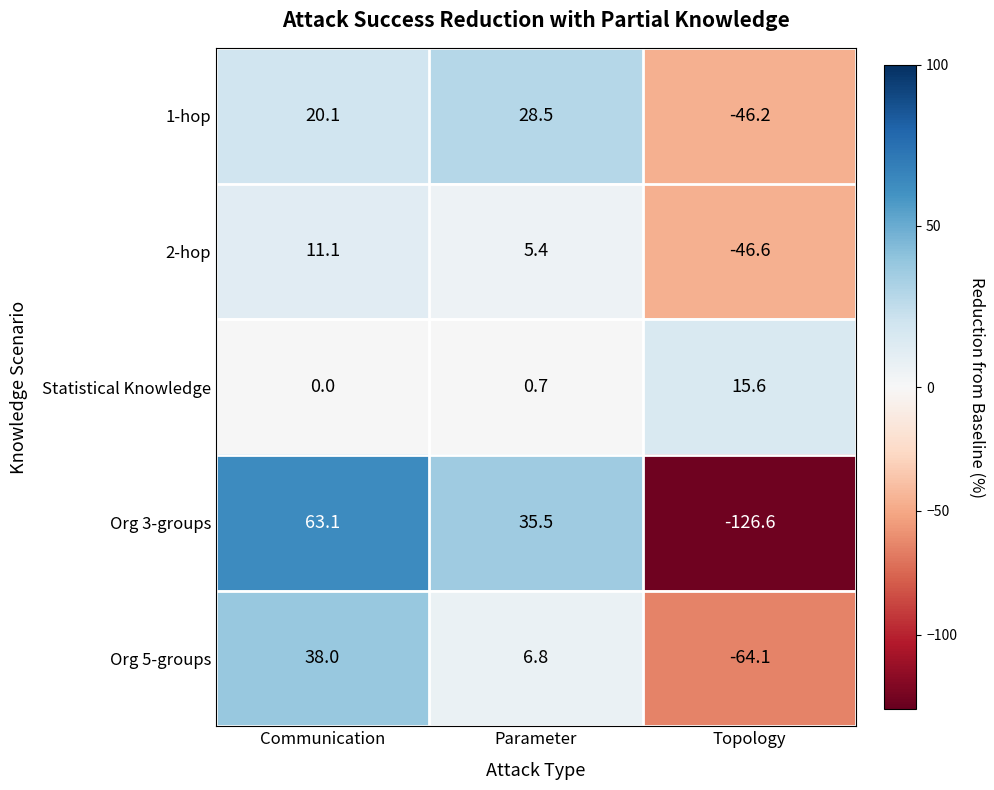

Between Parameter and Topology, which series saw the biggest shift?

Org 3-groups